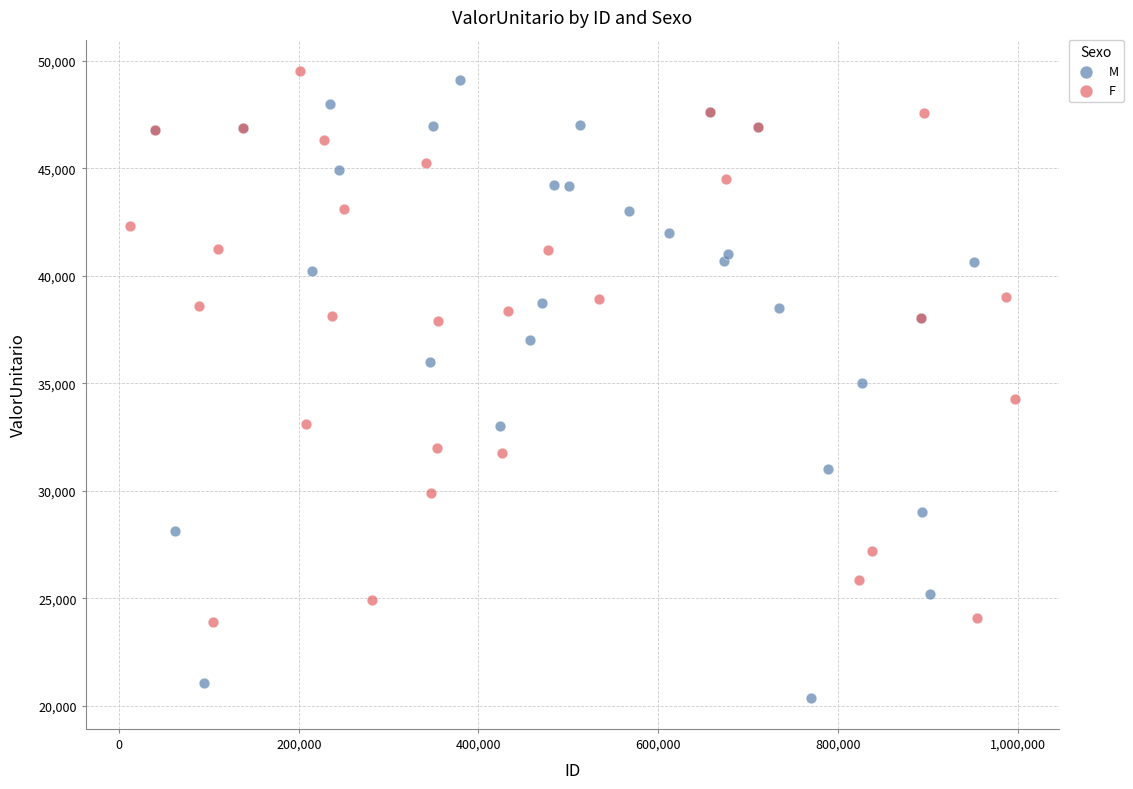

What are all the series names shown in the legend?

M, F